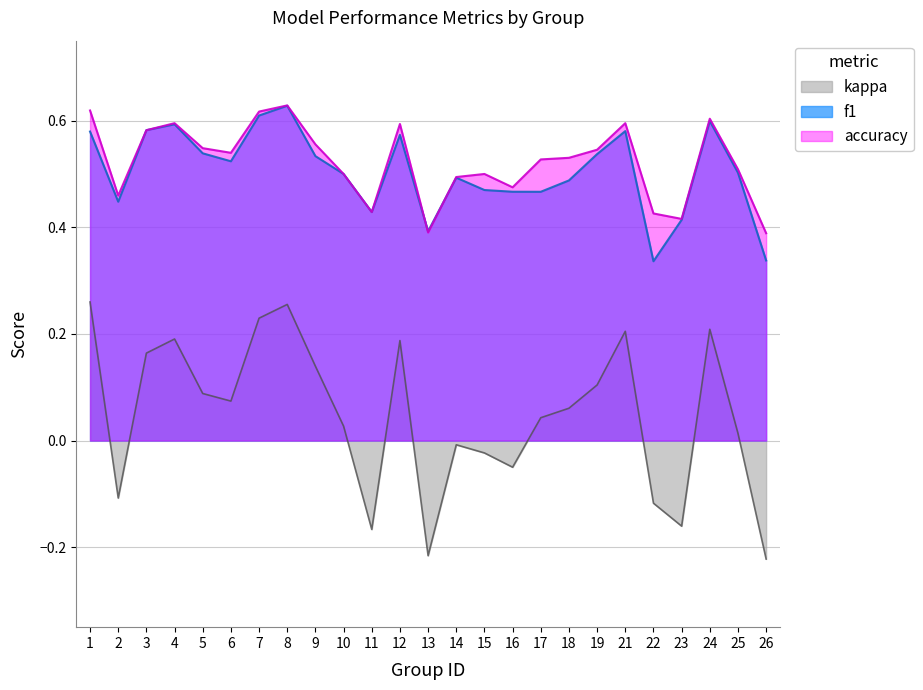

What is the value of the f1 point at the 15th from the left?

0.5